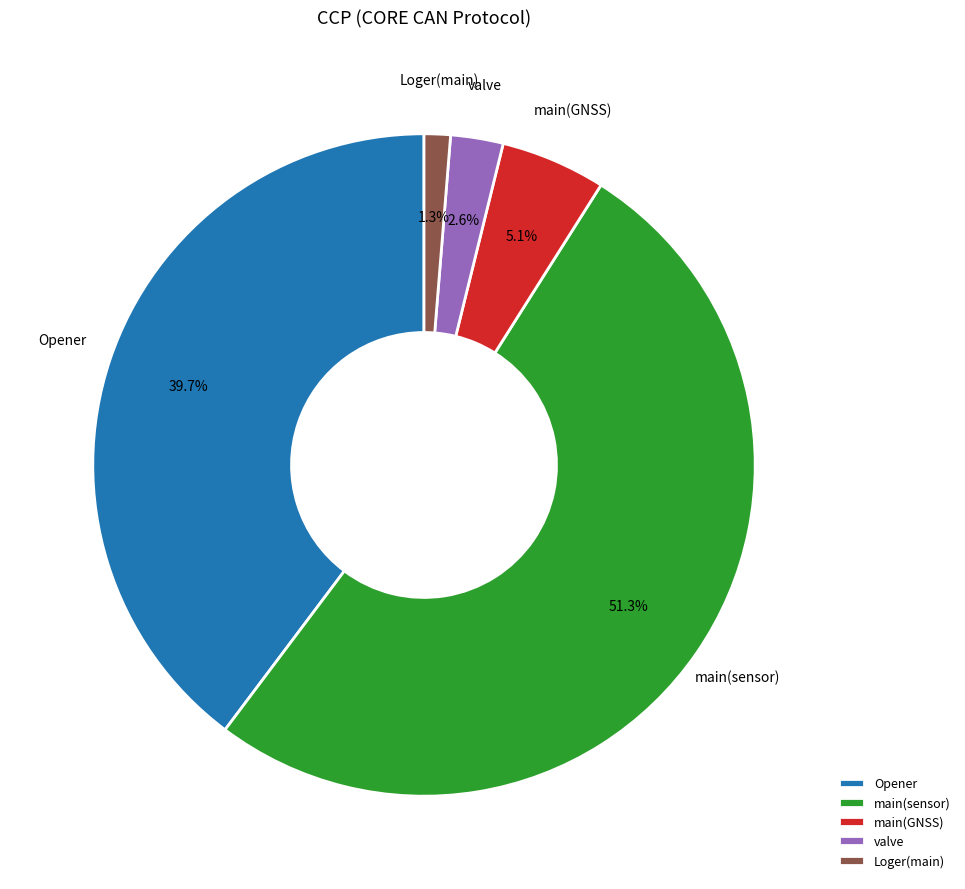

To the nearest percent, what is the combined percentage of main(GNSS) and Loger(main)?

6%